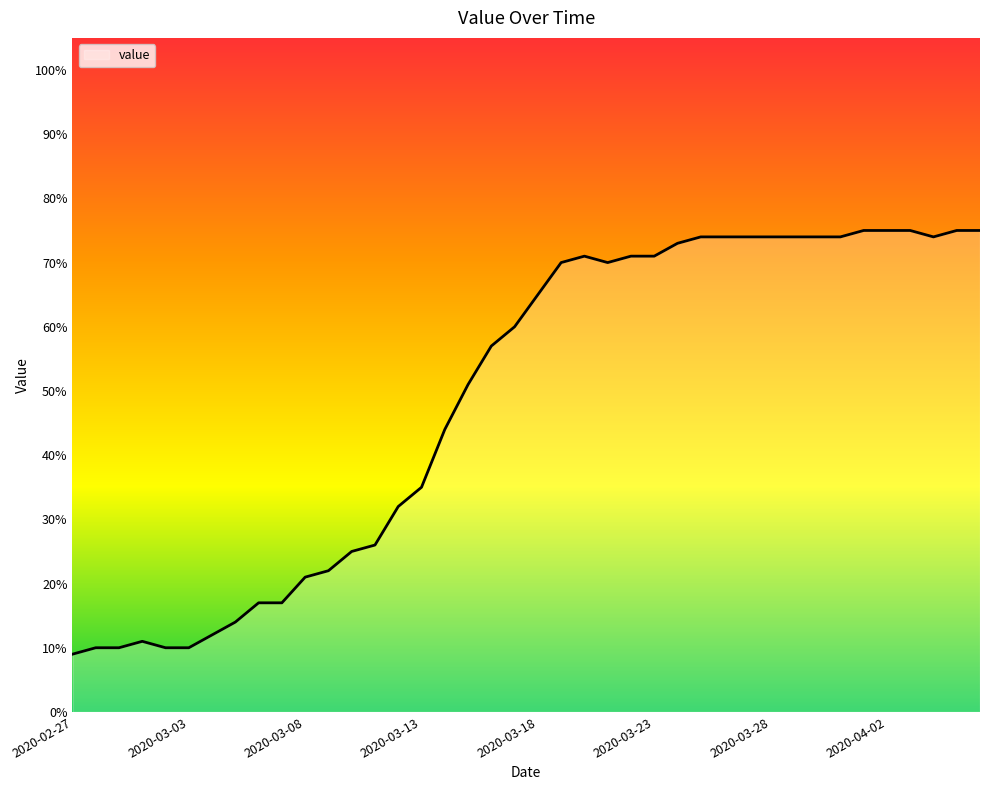

What is the smallest value displayed?

9